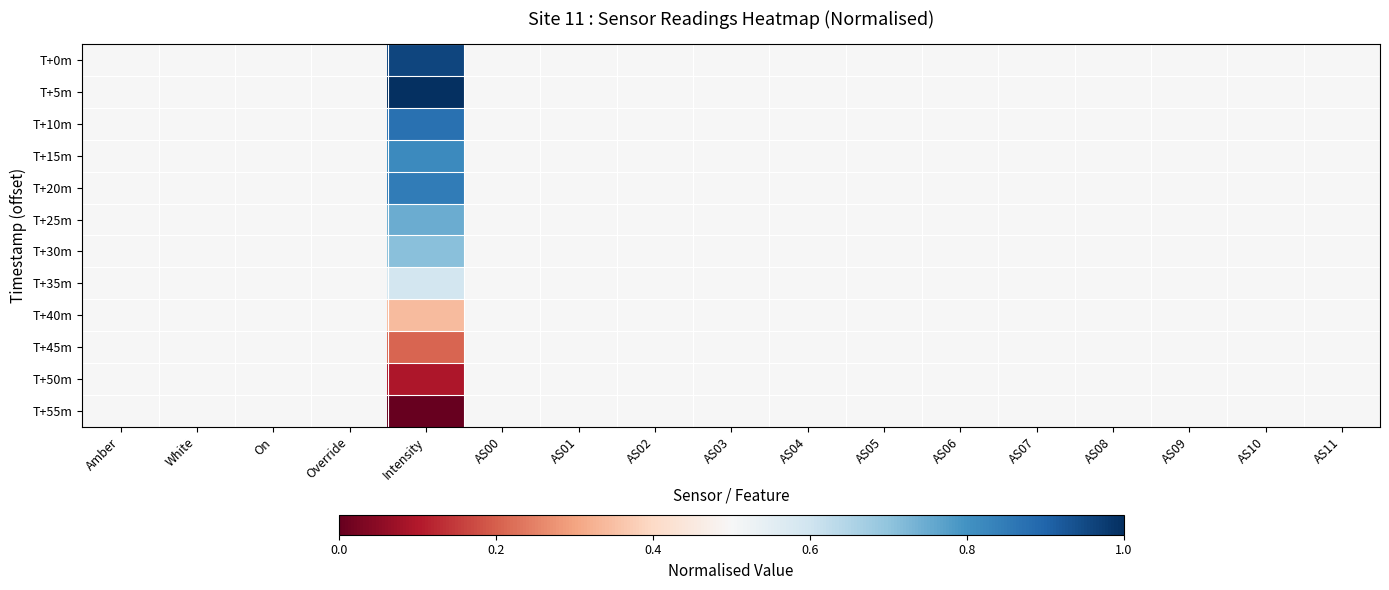

At AS01, list the series in order from largest to smallest.

T+0m, T+5m, T+10m, T+15m, T+20m, T+25m, T+30m, T+35m, T+40m, T+45m, T+50m, T+55m